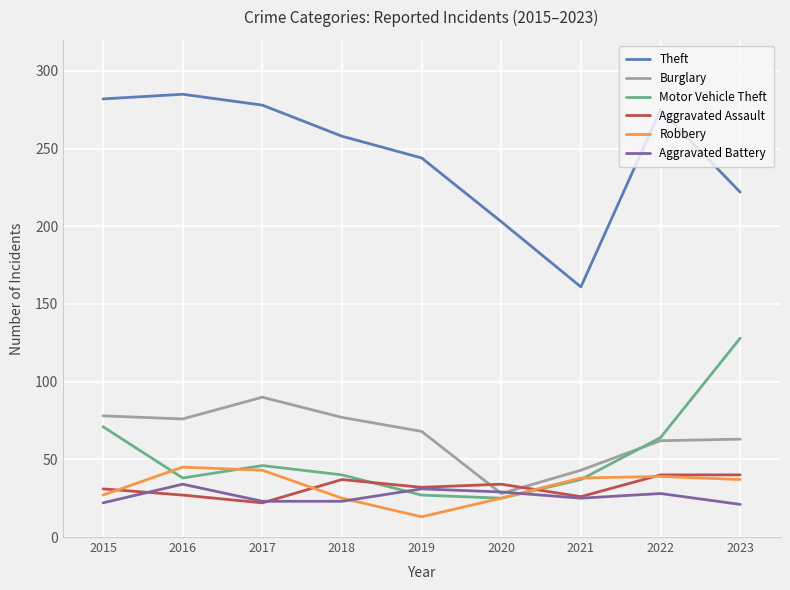

The value of Robbery at 2021 is 26. True or false?

False